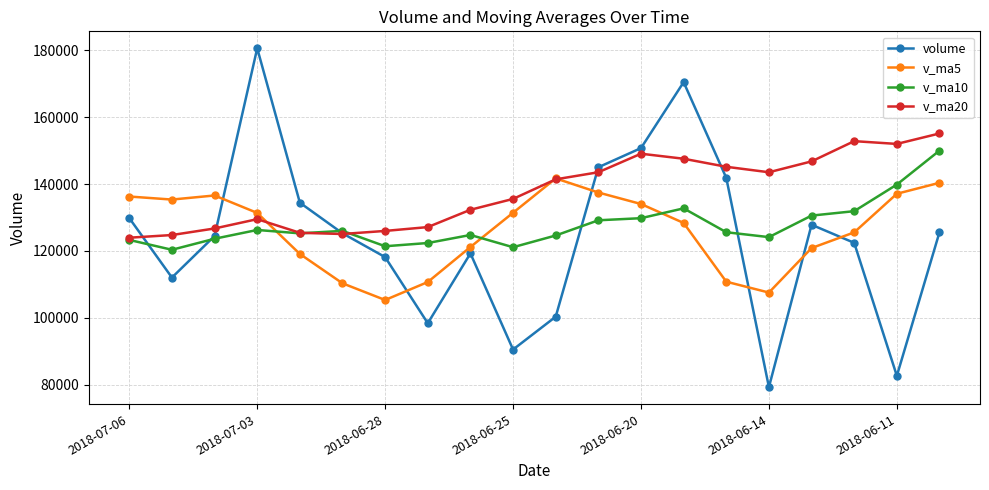

Which series has the widest spread of values?

volume